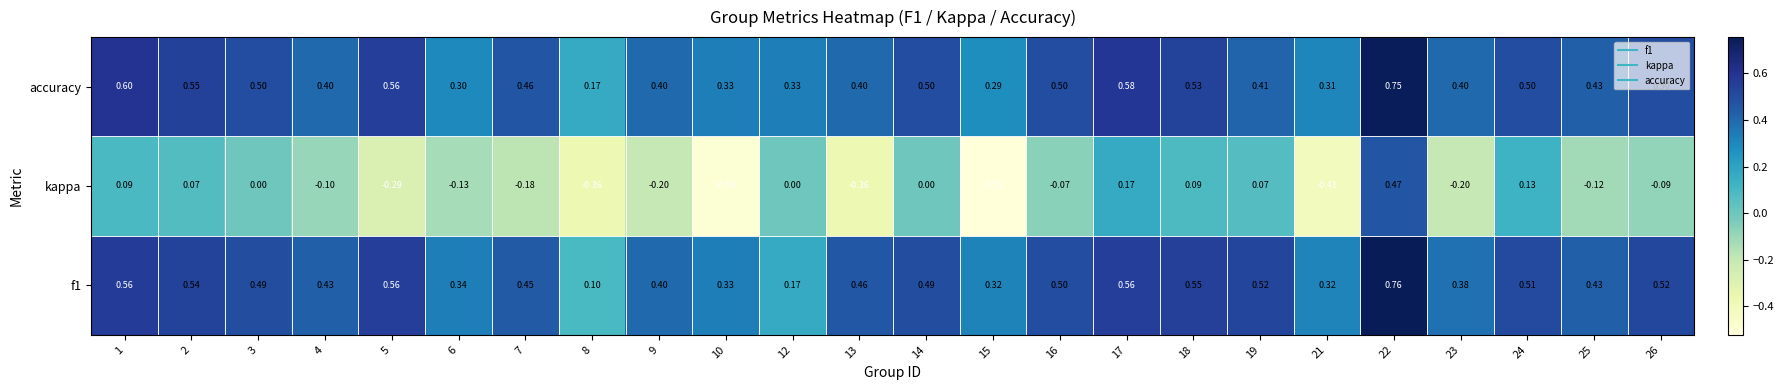

What is the total value across all series at 23?

0.6